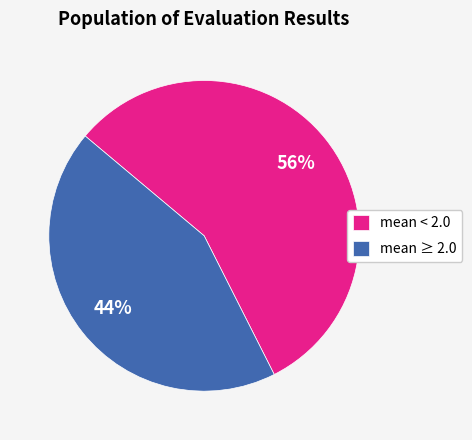

Do mean < 2.0 and mean ≥ 2.0 together represent more than half of the pie?

Yes